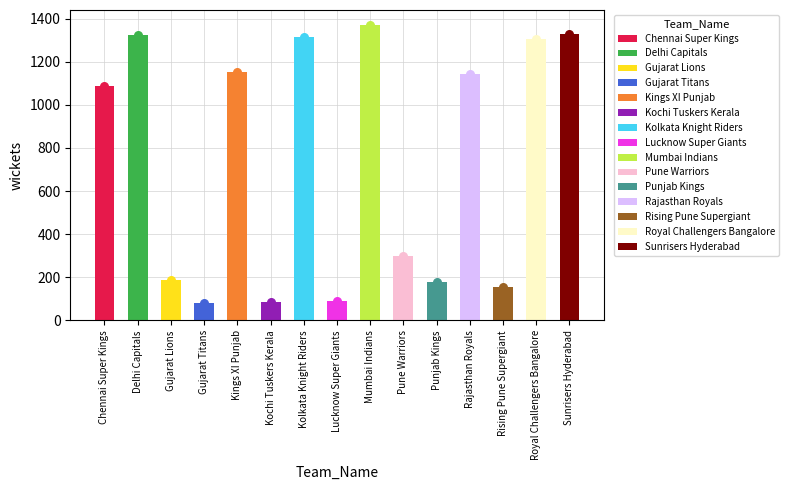

What is the change in value from Lucknow Super Giants to Sunrisers Hyderabad?

+1240